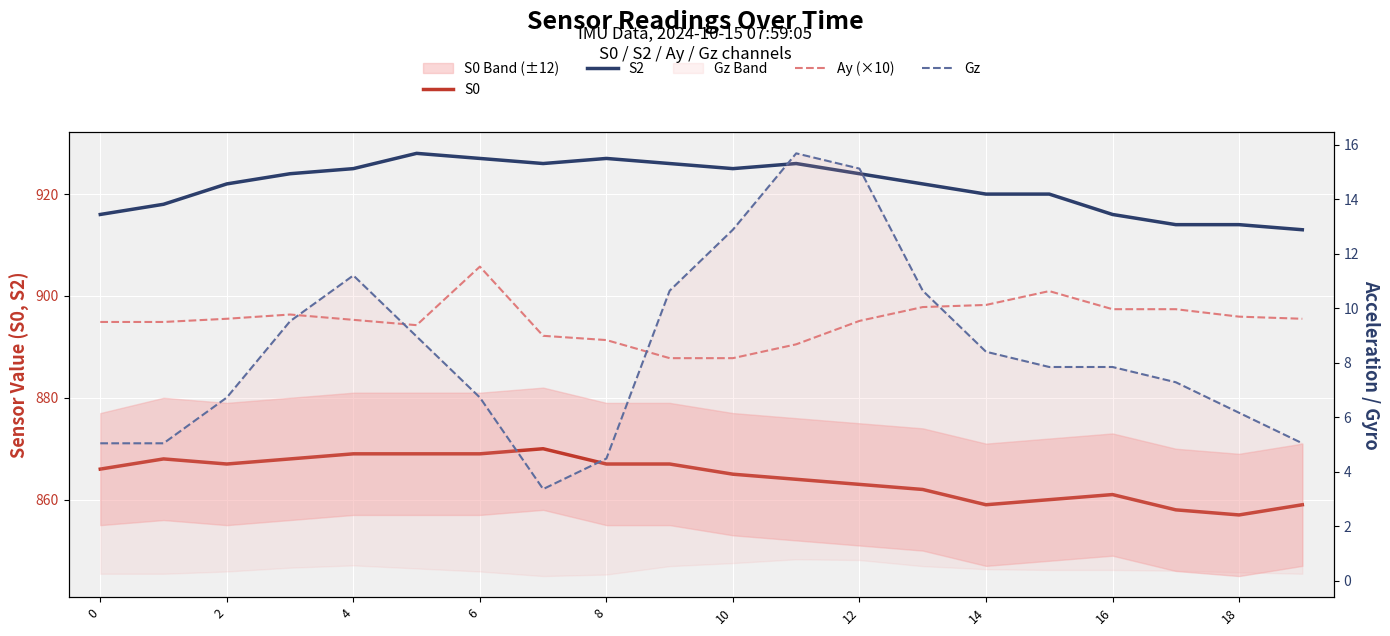

At which category is the sum across all series the highest?

10